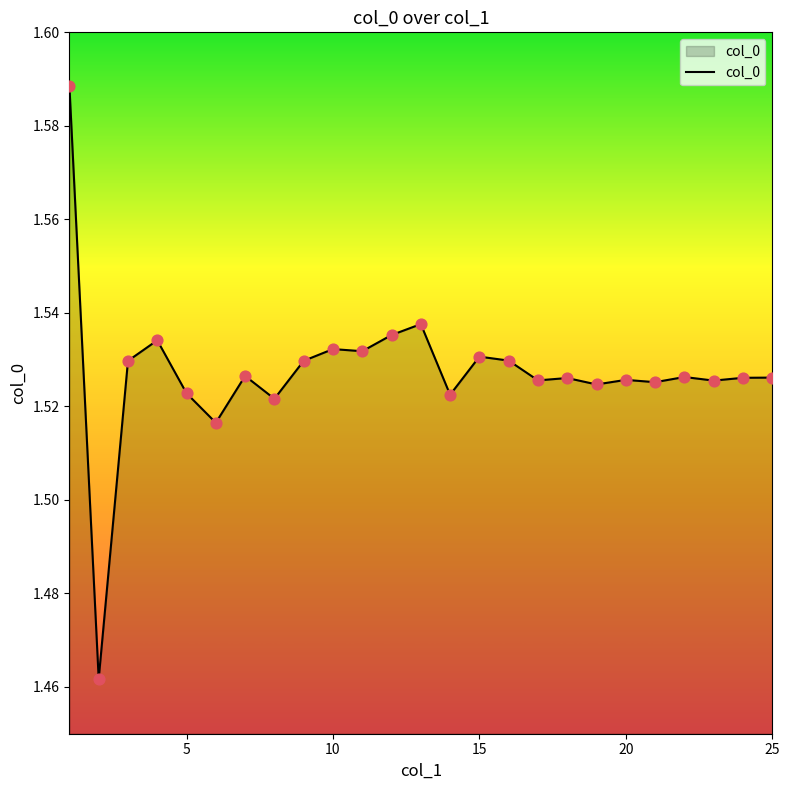

Does the chart have visible grid lines?

No